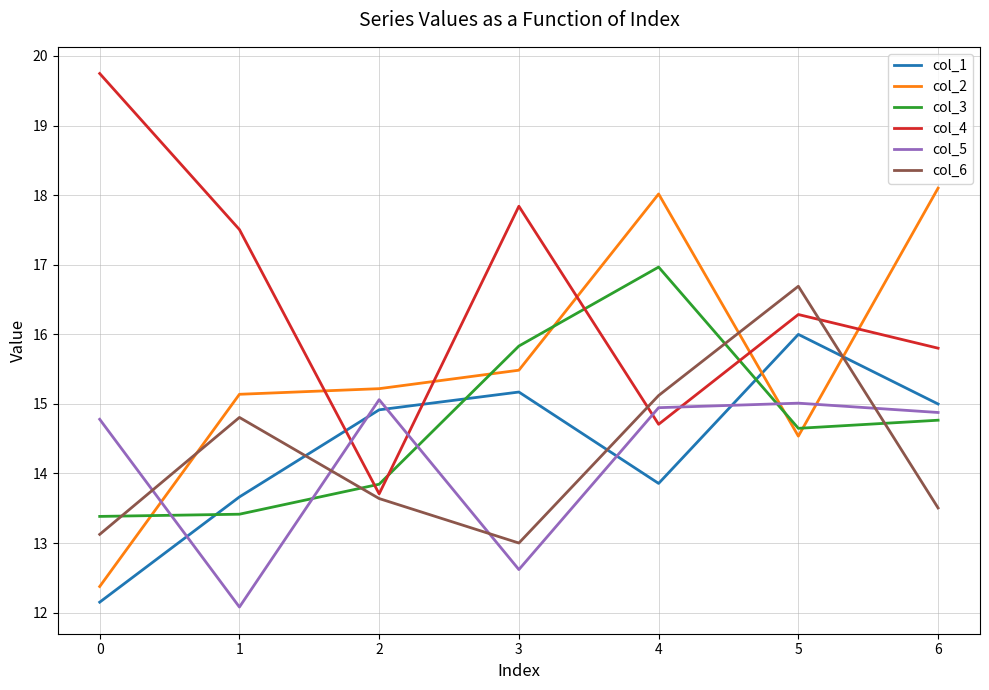

True or false: col_3 has more than 0 interior local peaks.

True